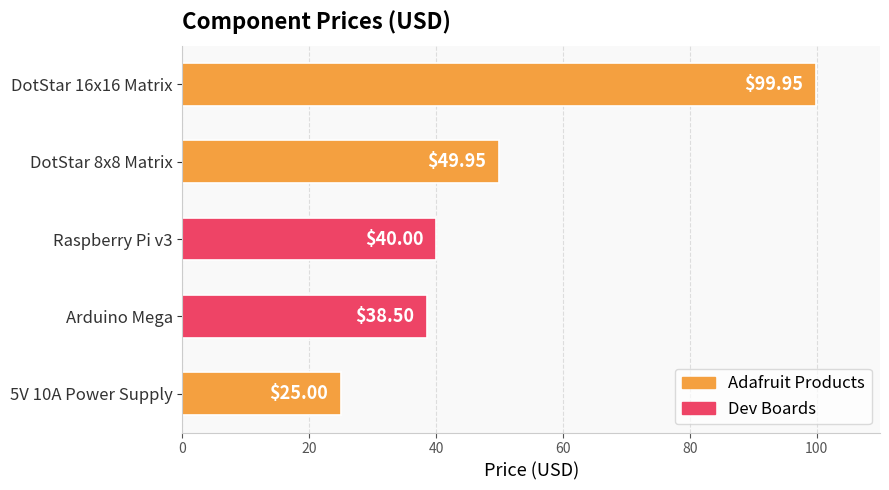

Between Raspberry Pi v3 and Arduino Mega, which is larger?

Raspberry Pi v3